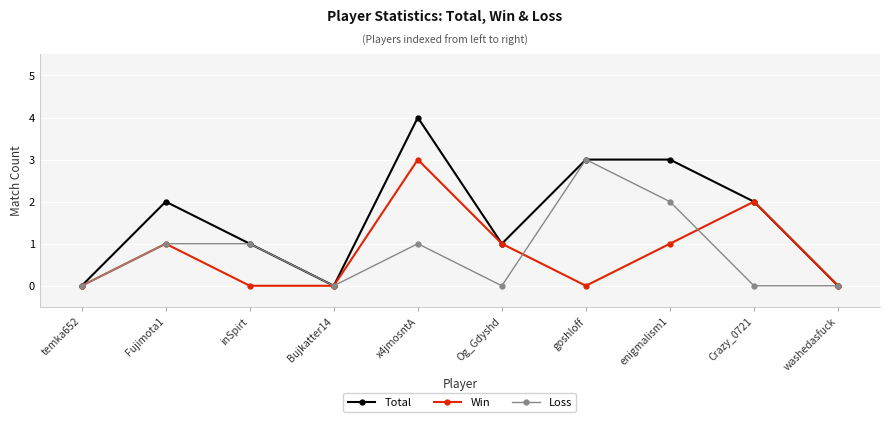

Reading left to right, what are all the values shown in this chart?

Total: 0	2	1	0	4	1	3	3	2	0
Win: 0	1	0	0	3	1	0	1	2	0
Loss: 0	1	1	0	1	0	3	2	0	0